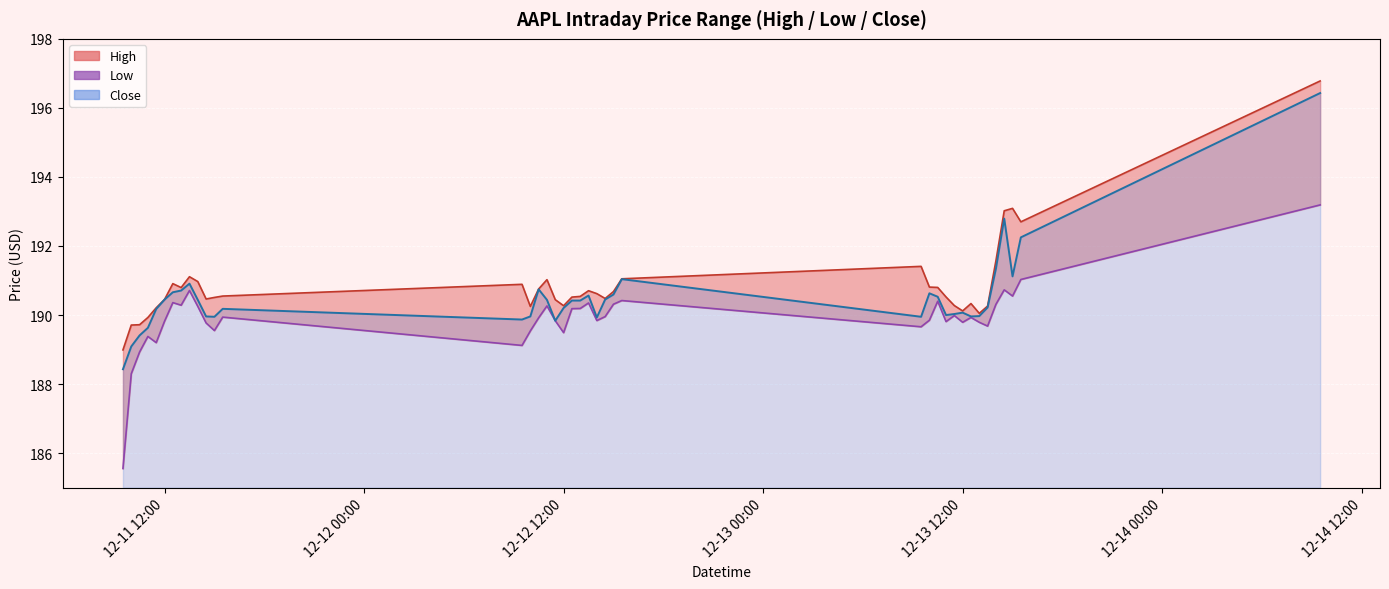

Reading right to left, transcribe all the data shown in this chart.

High: 196.8	192.7	193.1	193.0	191.6	190.3	190.1	190.3	190.1	190.3	190.5	190.8	190.8	191.4	191.1	190.7	190.5	190.6	190.7	190.5	190.5	190.3	190.4	191.0	190.8	190.2	190.9	190.6	190.5	190.5	191.0	191.1	190.8	190.9	190.4	190.2	189.9	189.7	189.7	189.0
Low: 193.2	191.0	190.6	190.7	190.3	189.7	189.8	189.9	189.8	190.0	189.8	190.4	189.9	189.7	190.4	190.3	190.0	189.8	190.4	190.2	190.2	189.5	189.8	190.3	189.9	189.5	189.1	189.9	189.6	189.8	190.2	190.7	190.3	190.4	189.8	189.2	189.4	188.9	188.3	185.6
Close: 196.4	192.2	191.1	192.8	191.3	190.2	190.0	190.0	190.1	190.0	190.0	190.5	190.6	189.9	191.0	190.6	190.4	189.9	190.6	190.4	190.4	190.2	189.8	190.4	190.7	190.0	189.9	190.2	189.9	190.0	190.4	190.9	190.7	190.7	190.4	190.2	189.6	189.4	189.1	188.4